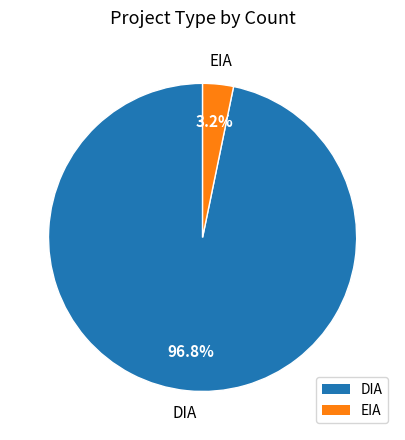

To the nearest percent, what is the difference between the DIA and EIA slice percentages?

94%